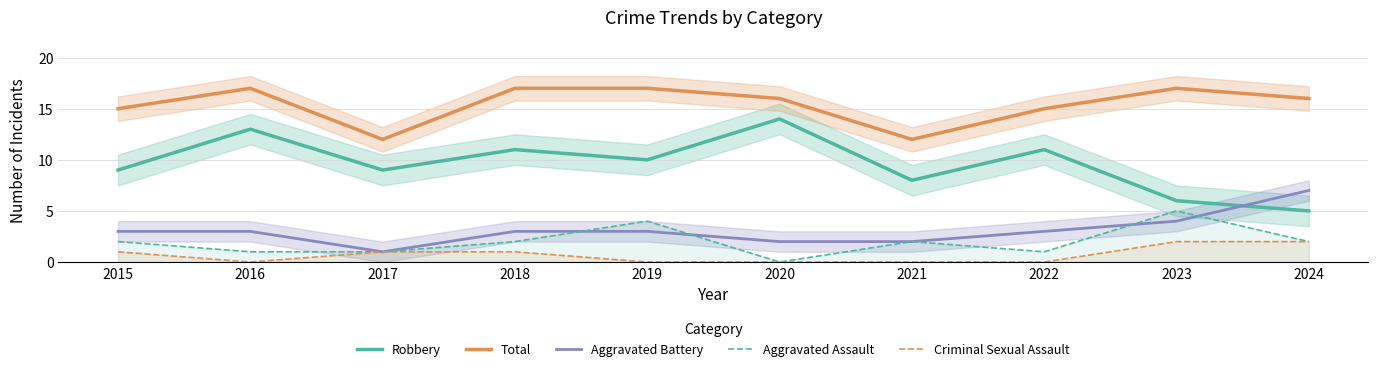

What is the average value of the Aggravated Assault series?

2